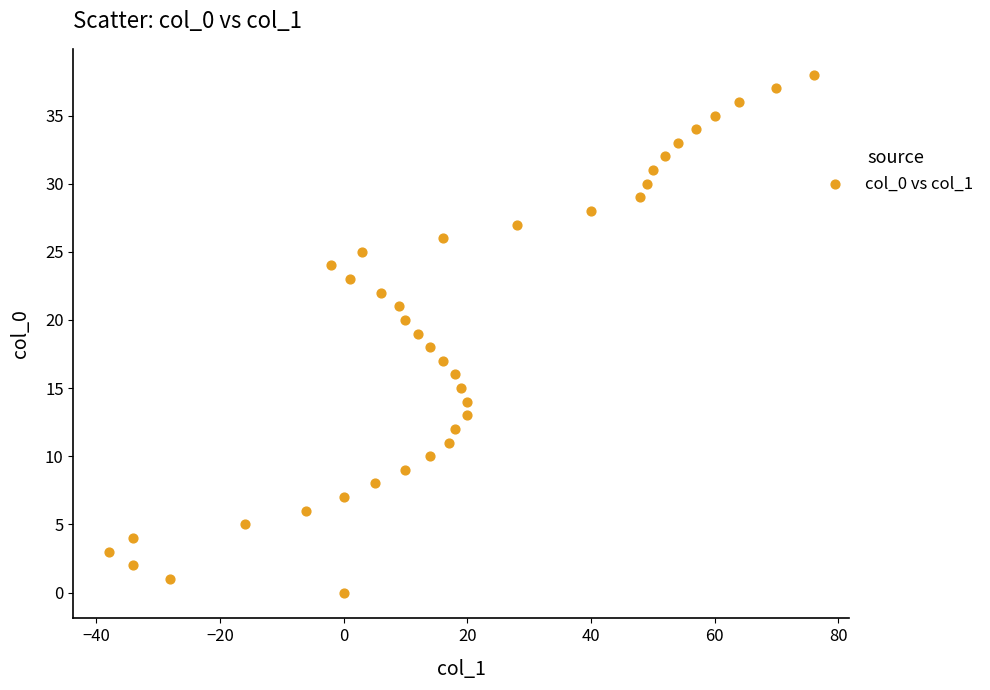

What is the range of Y values (max minus min)?

38